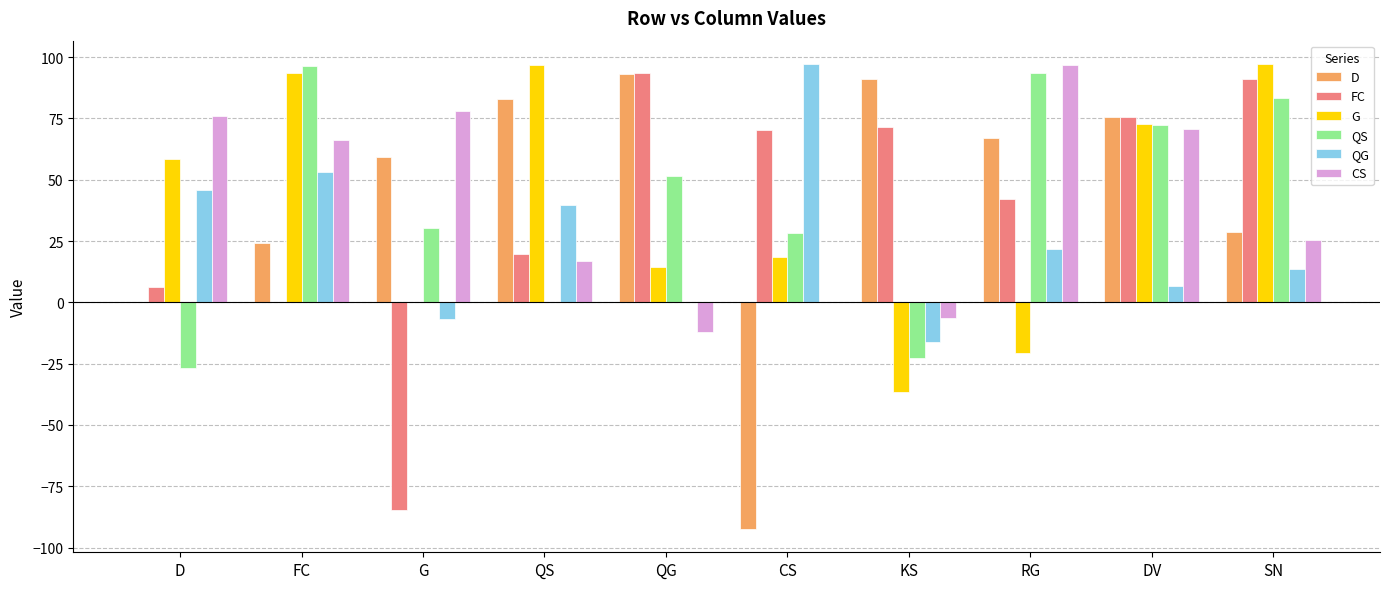

The QG series shows 39.6 at QS. True or false?

True